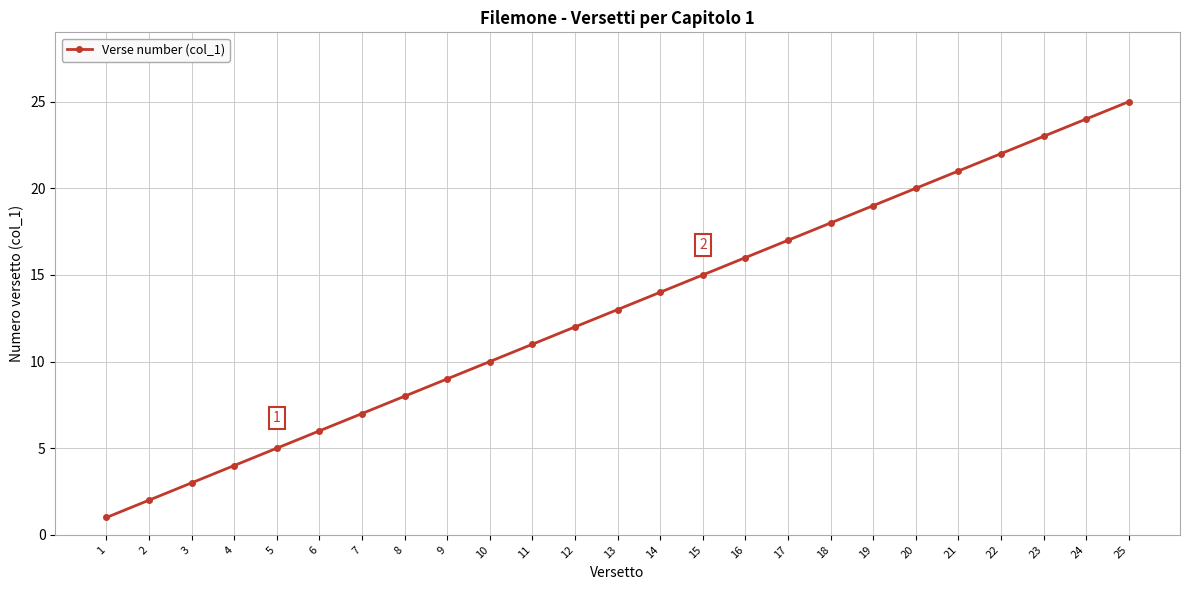

Reading right to left, what are all the values shown in this chart?

25	24	23	22	21	20	19	18	17	16	15	14	13	12	11	10	9	8	7	6	5	4	3	2	1